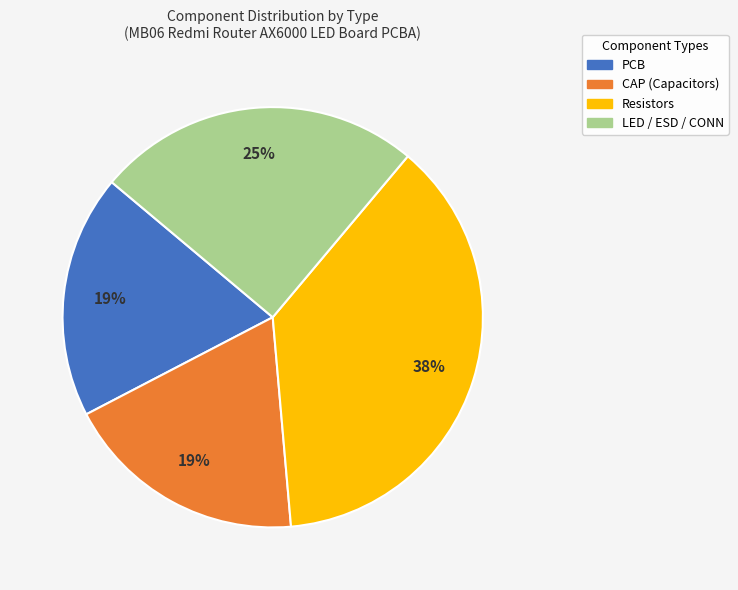

Is there any slice that represents more than half of the pie?

No